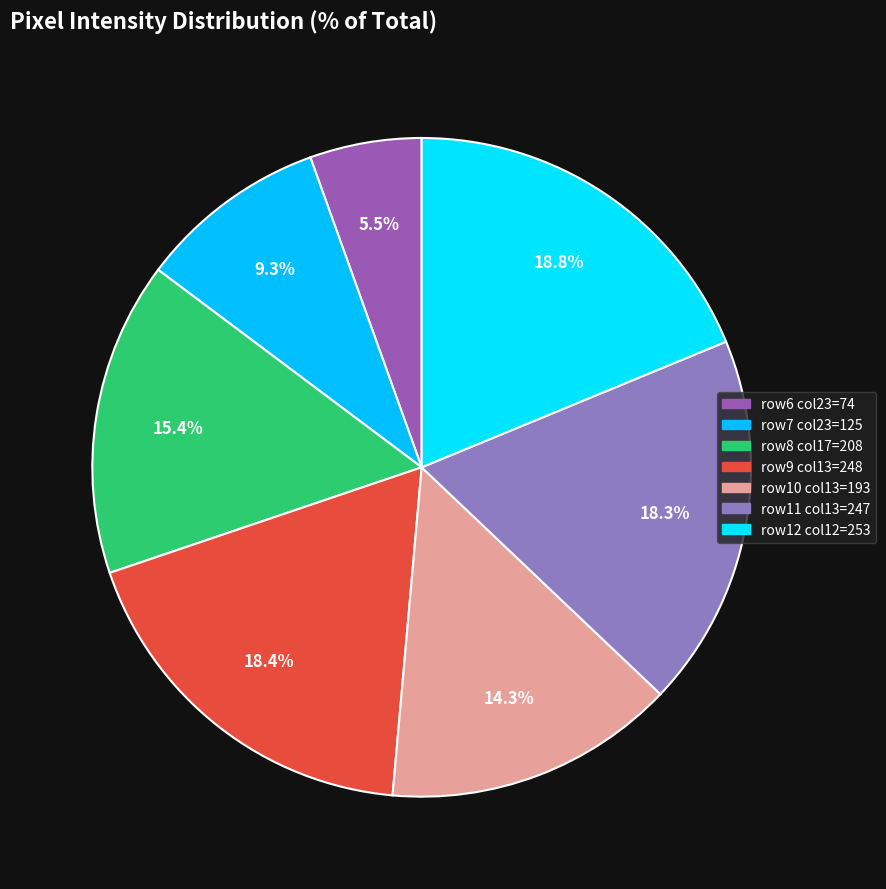

Count the number of slices in the pie.

7